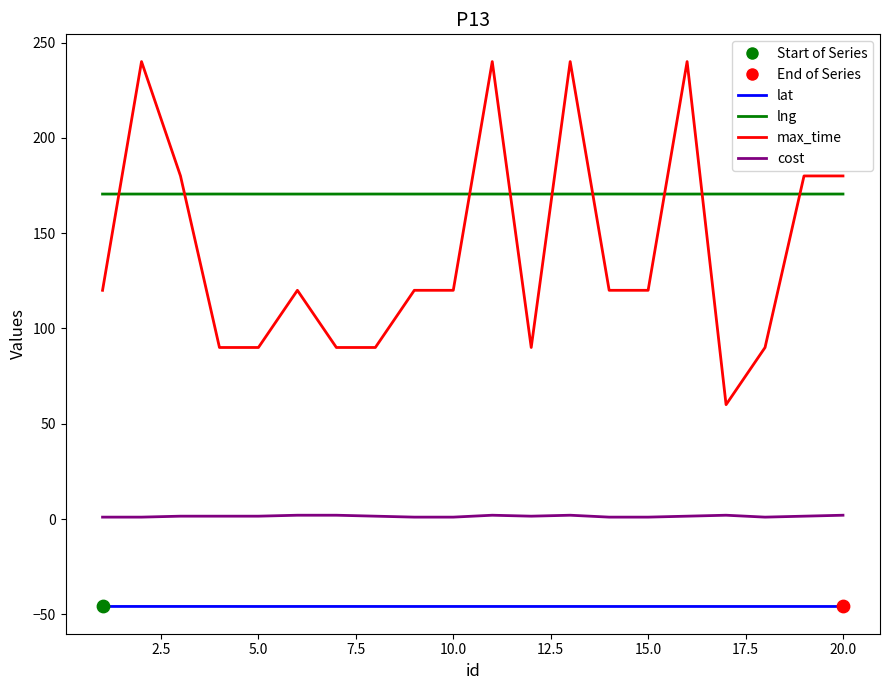

At how many categories does at least one series exceed 126?

20